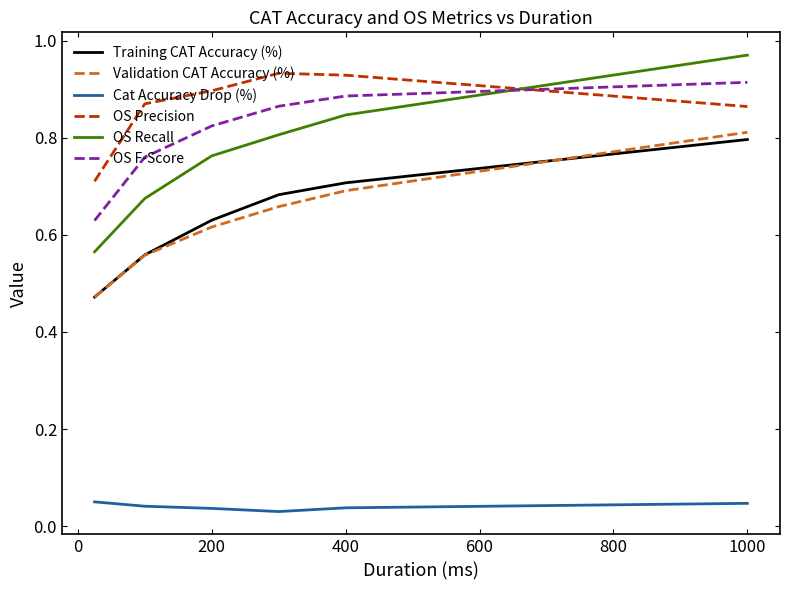

True or false: Training CAT Accuracy (%) and OS Recall cross at least once.

False